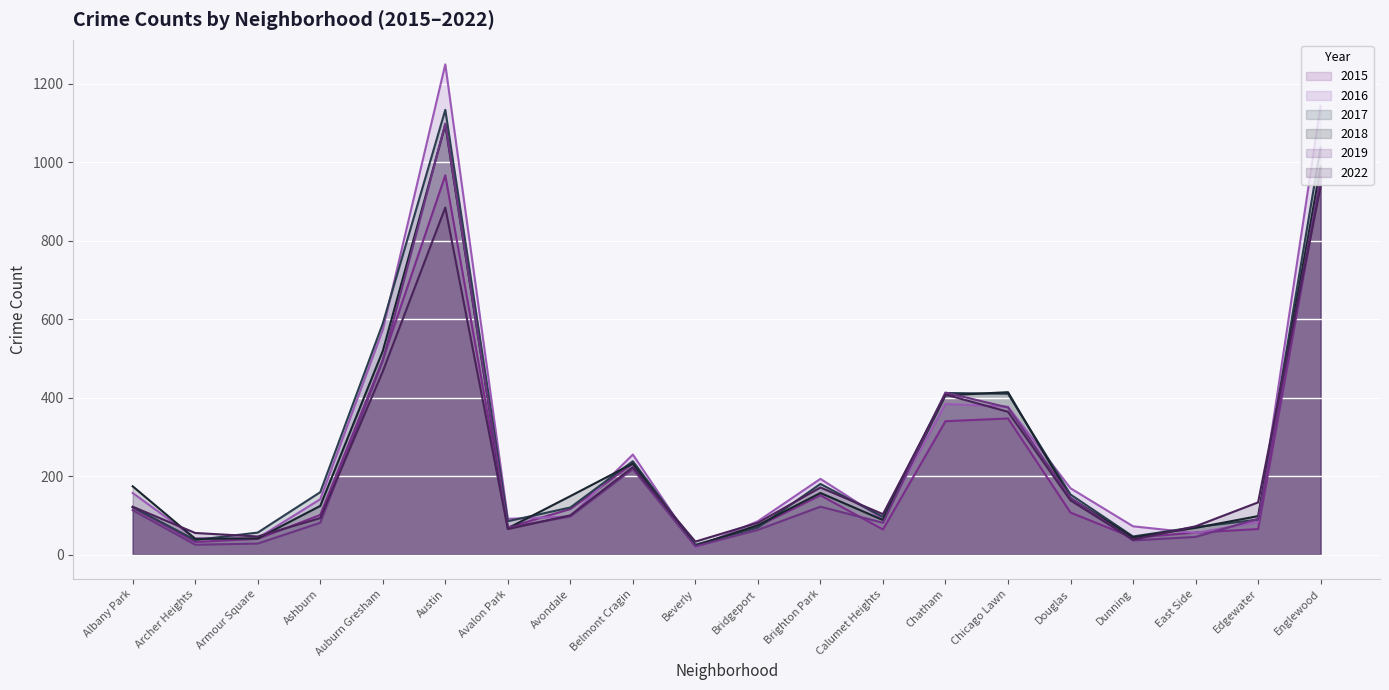

After their last crossing, which series has the higher values: 2018 or 2019?

2018